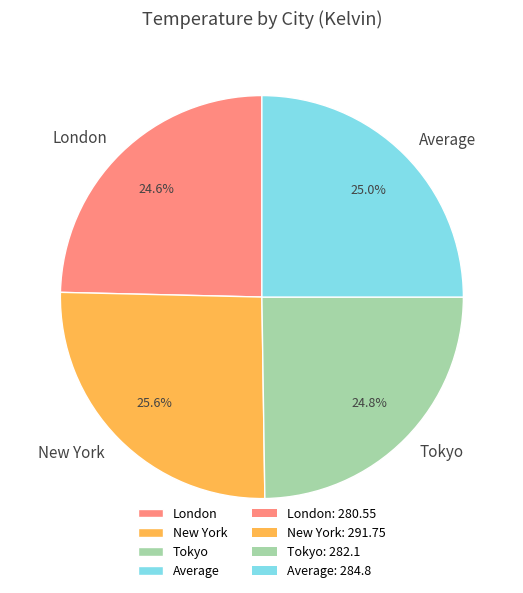

True or false: Average accounts for 25% of the total.

True